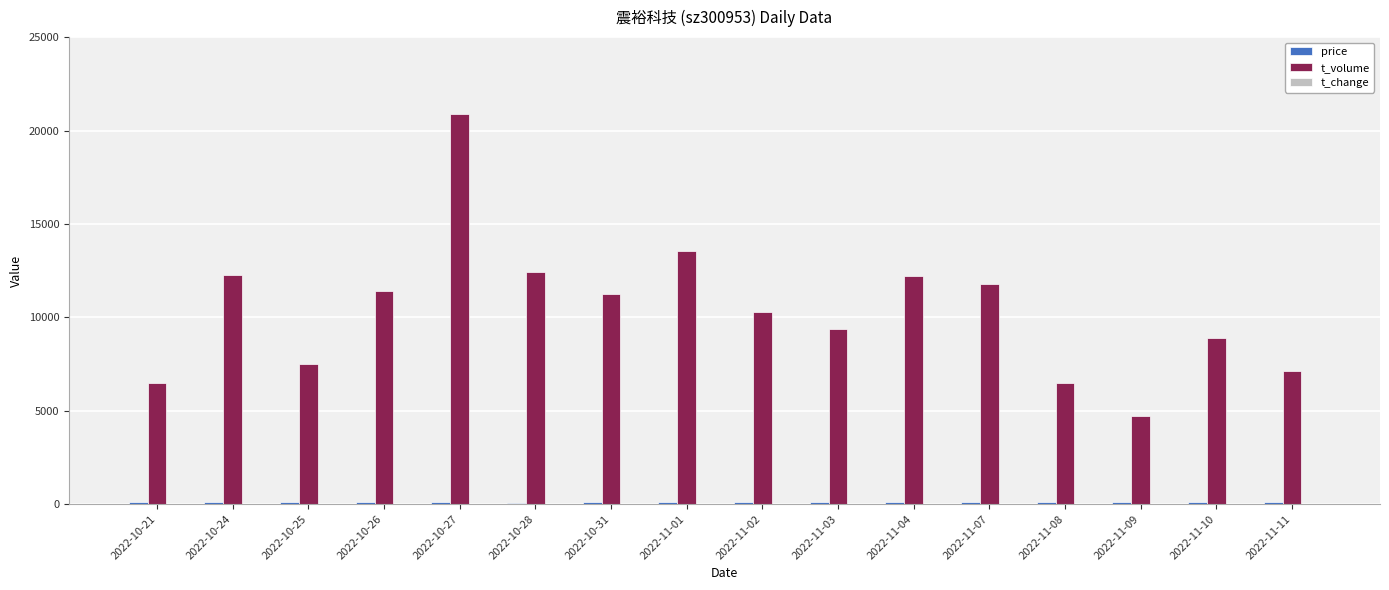

How many groups of bars are there?

16